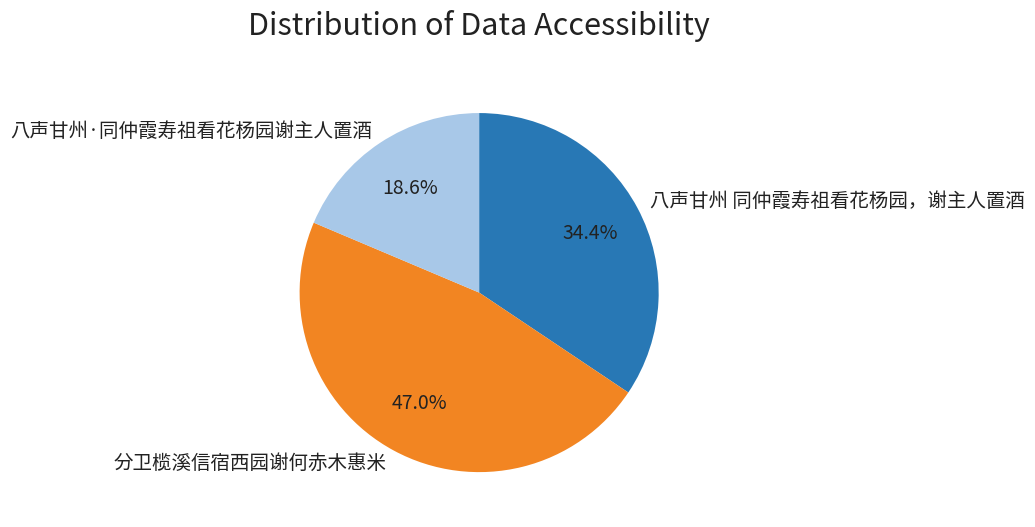

To the nearest percent, what percentage of the pie is 分卫榄溪信宿西园谢何赤木惠米?

47%